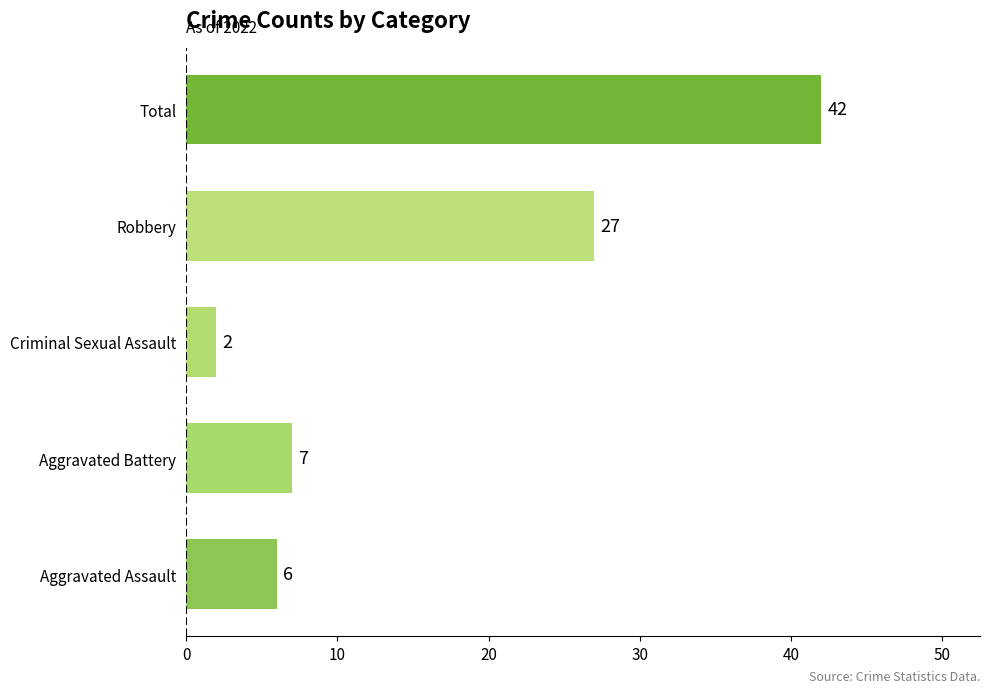

Rank the categories by value from lowest to highest.

Criminal Sexual Assault, Aggravated Assault, Aggravated Battery, Robbery, Total